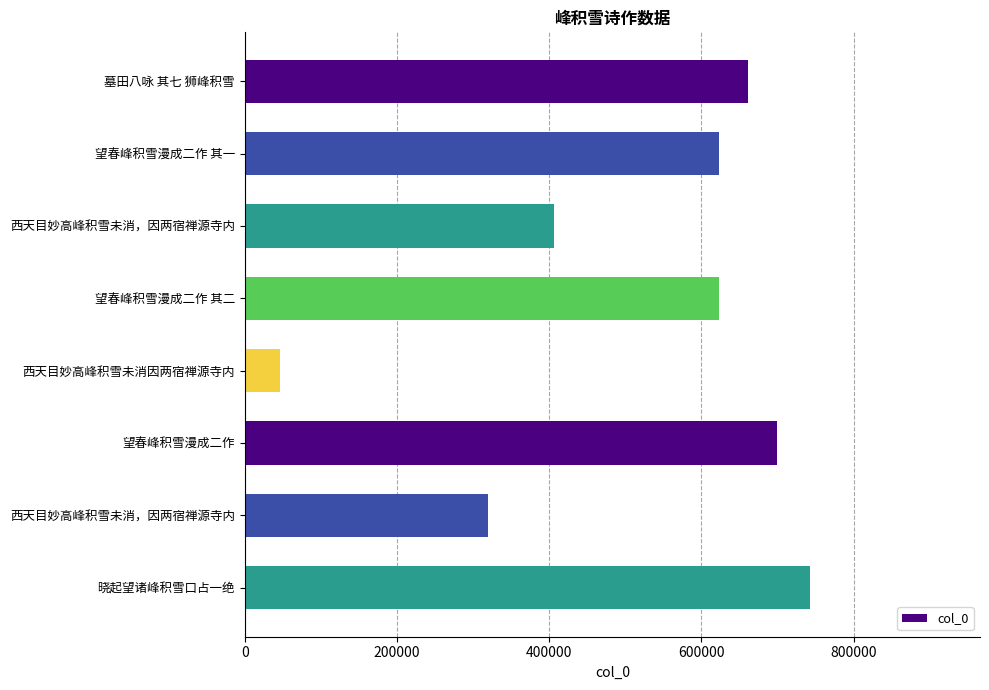

Count the number of categories in the chart.

8